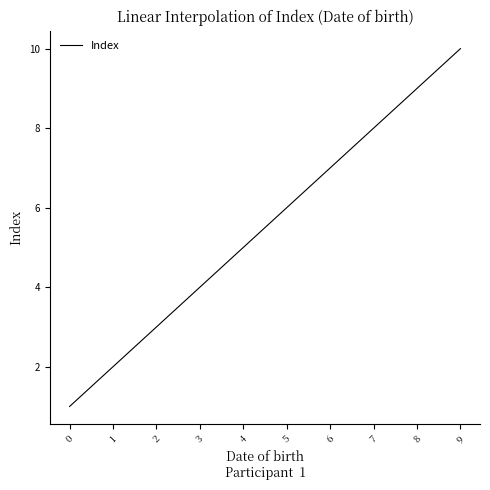

At which label is the value closest to 5?

4